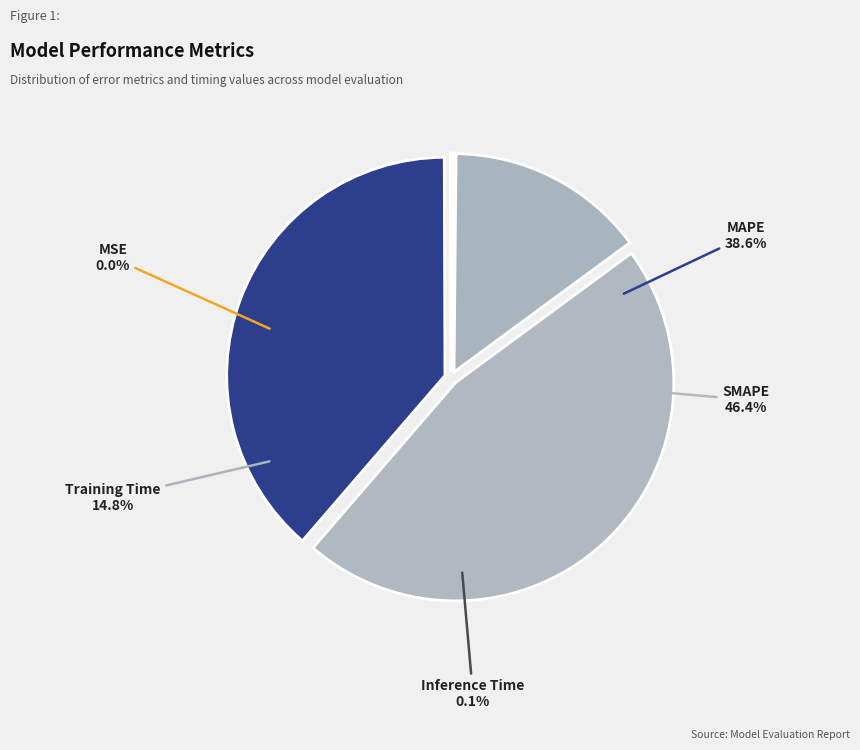

How much of the chart is everything except Training Time?

85.2%